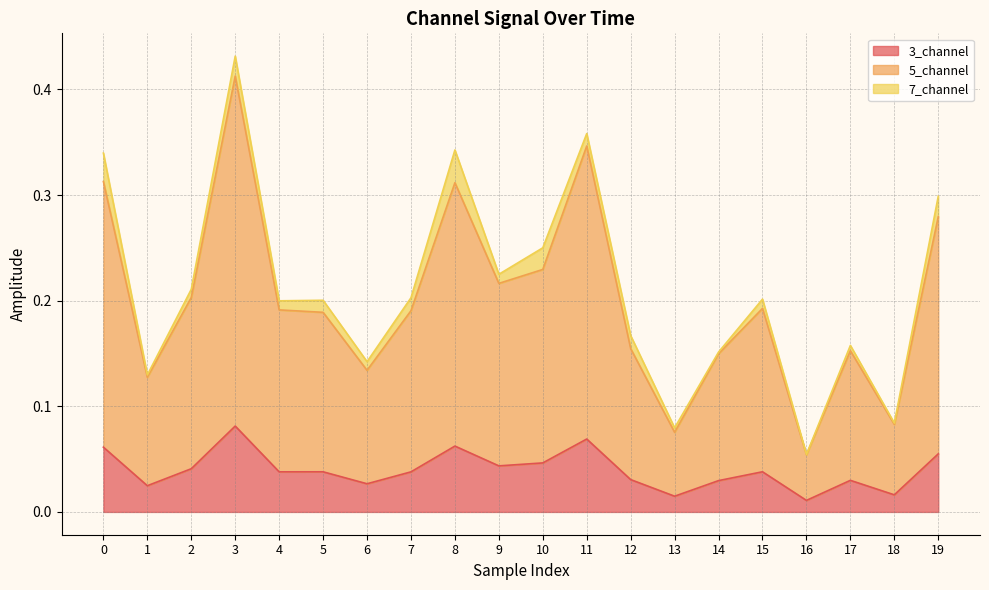

True or false: 3_channel and 5_channel cross at least once.

False